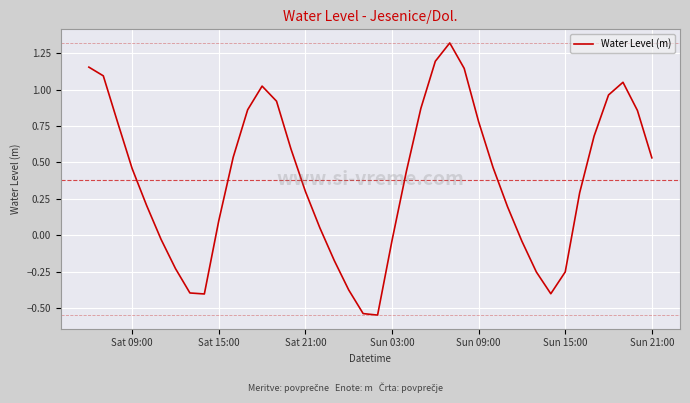

What is the difference between the maximum and minimum values?

1.9